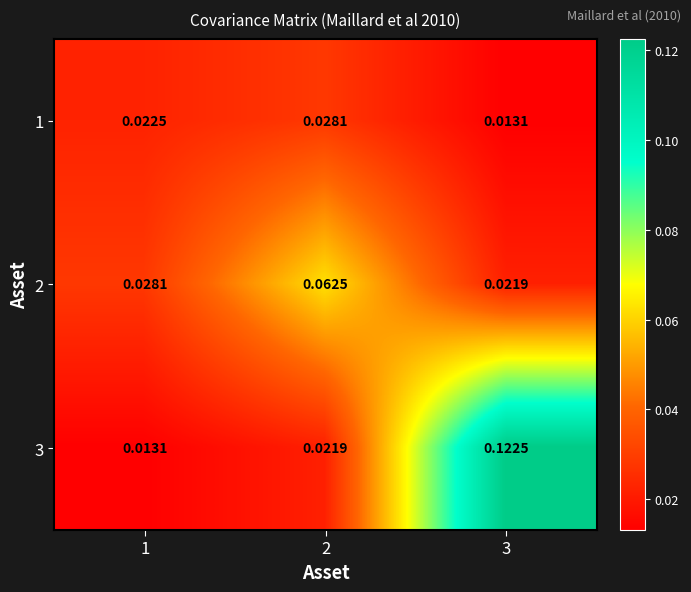

Which series has the largest range (max minus min)?

3